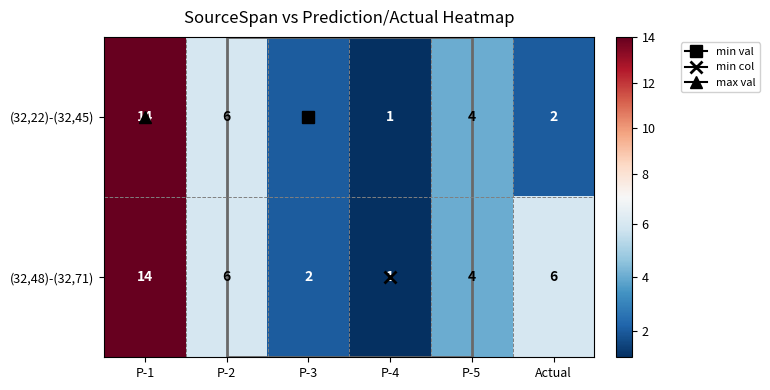

What is the sum of all (32,48)-(32,71) values?

33